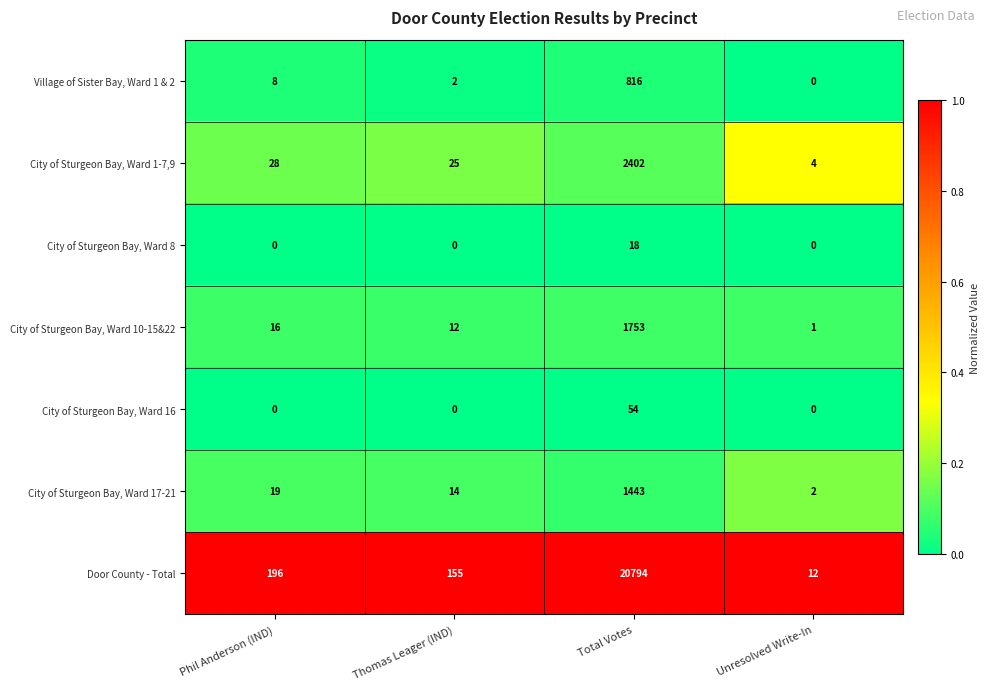

Read the City of Sturgeon Bay, Ward 17-21 value at Total Votes, to the nearest 100.

1400